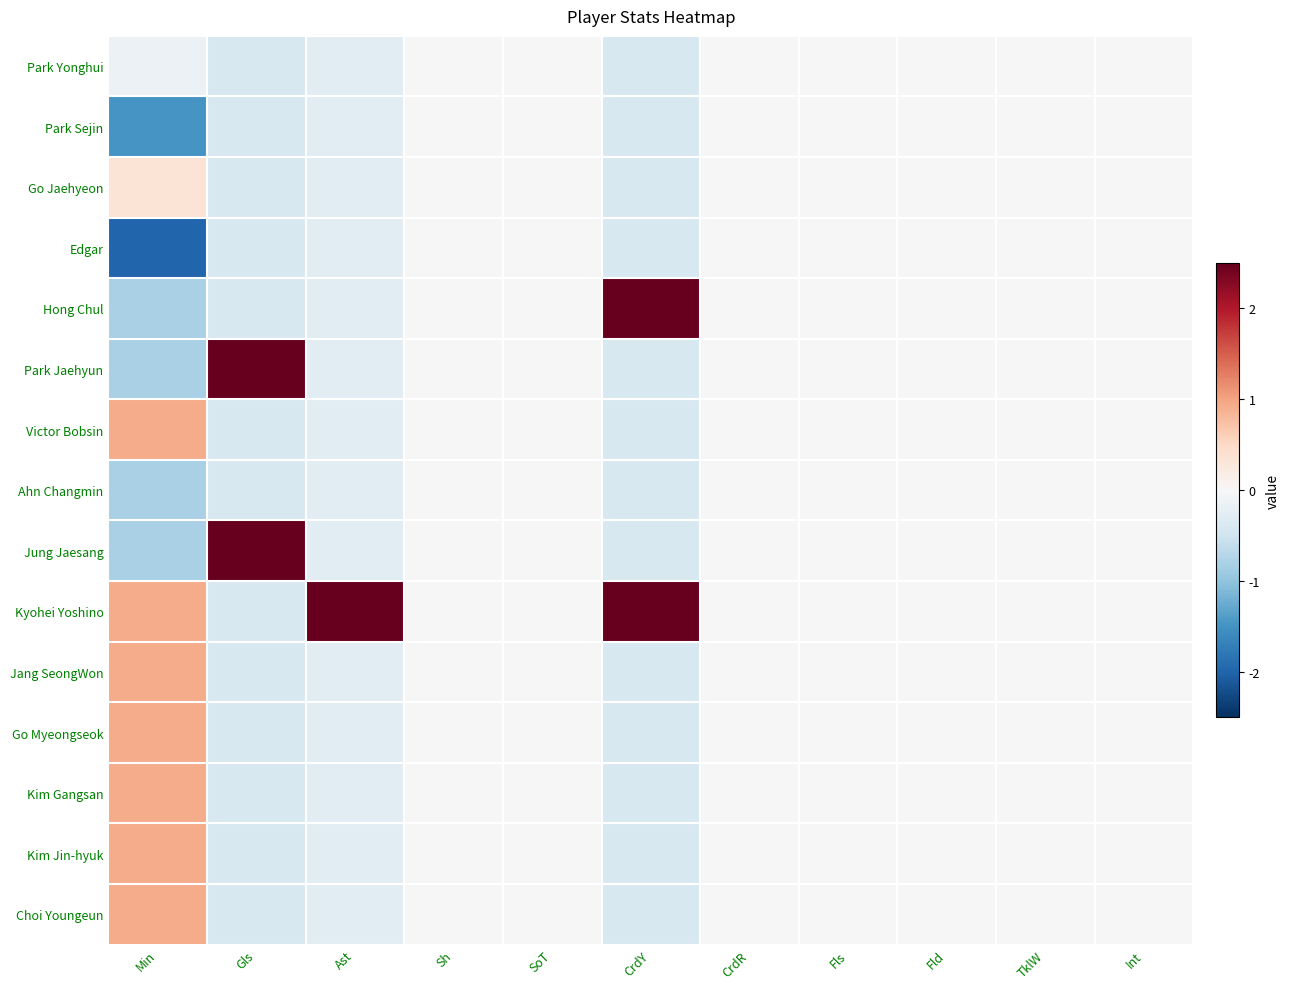

Rank the series by their maximum value, from highest to lowest.

Kyohei Yoshino, Hong Chul, Park Jaehyun, Jung Jaesang, Victor Bobsin, Jang SeongWon, Go Myeongseok, Kim Gangsan, Kim Jin-hyuk, Choi Youngeun, Go Jaehyeon, Park Yonghui, Park Sejin, Edgar, Ahn Changmin